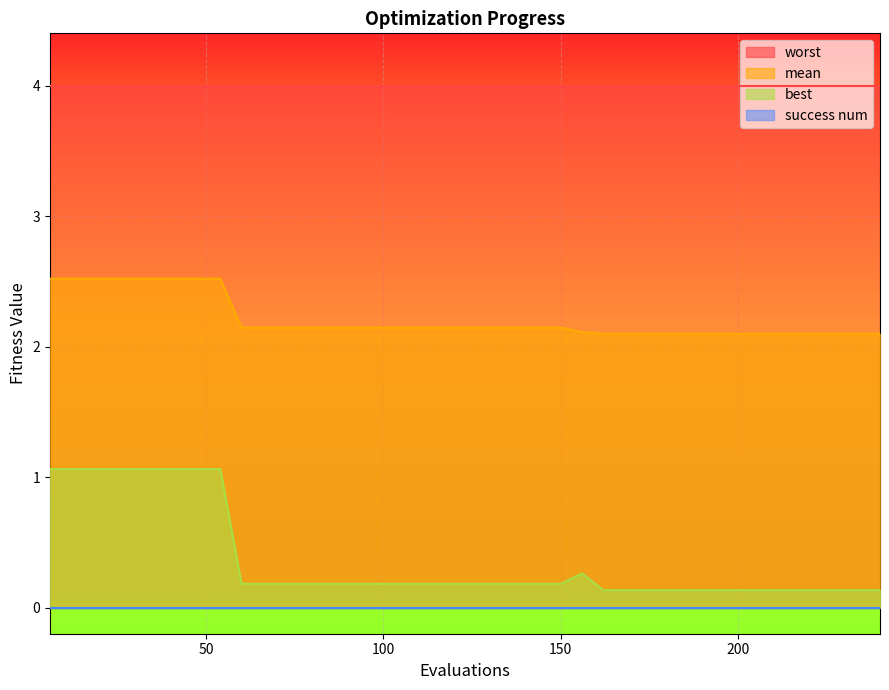

In best, how many points are higher than both neighbors (excluding endpoints)?

1